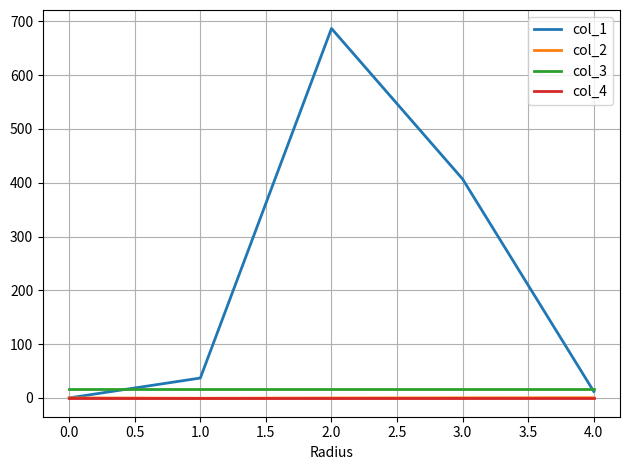

True or false: col_2 and col_3 cross at least once.

False